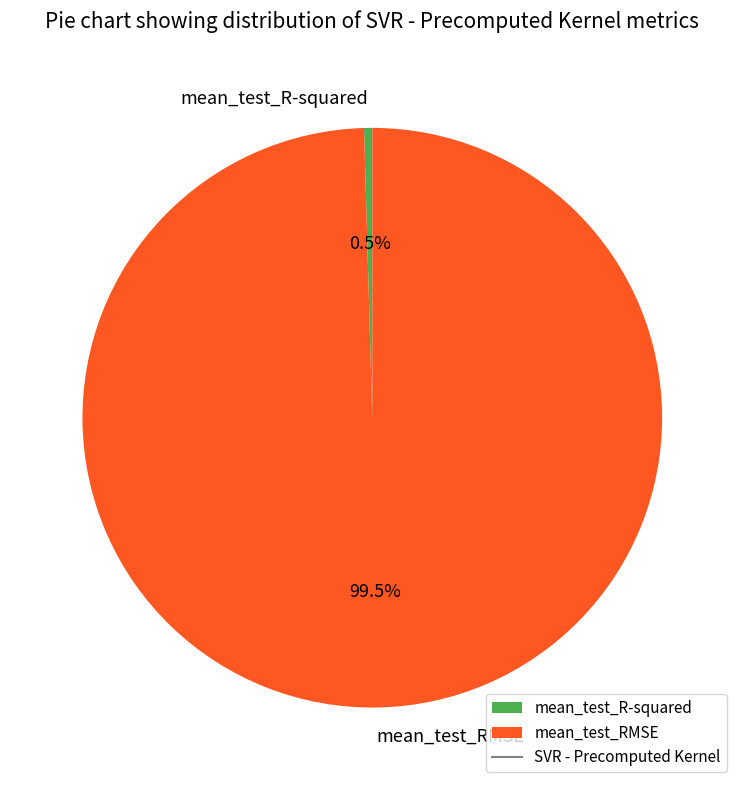

Combined, do mean_test_R-squared and mean_test_RMSE account for over 50%?

Yes